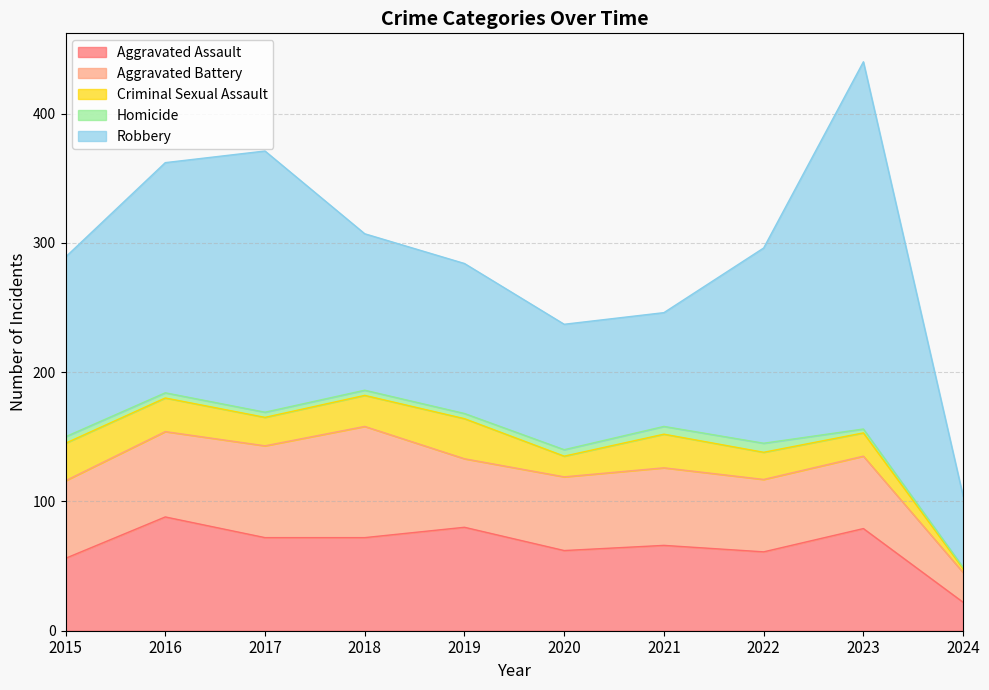

Rank the categories by Criminal Sexual Assault value from highest to lowest.

2019, 2015, 2016, 2021, 2018, 2017, 2022, 2023, 2020, 2024